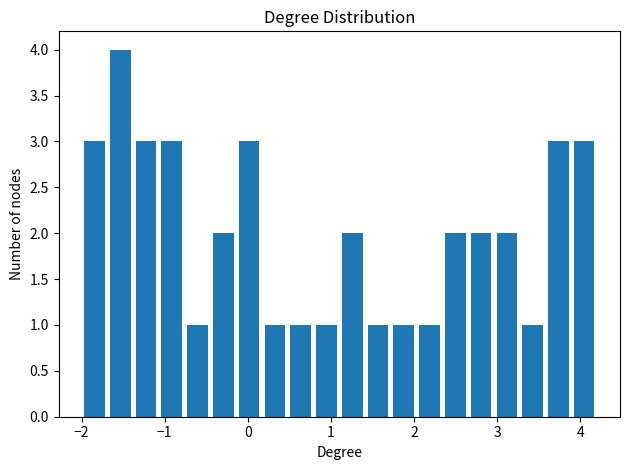

Around what value on the x-axis is the tallest bar? Give the approximate position of its centre, as read against the axis.

-1.5